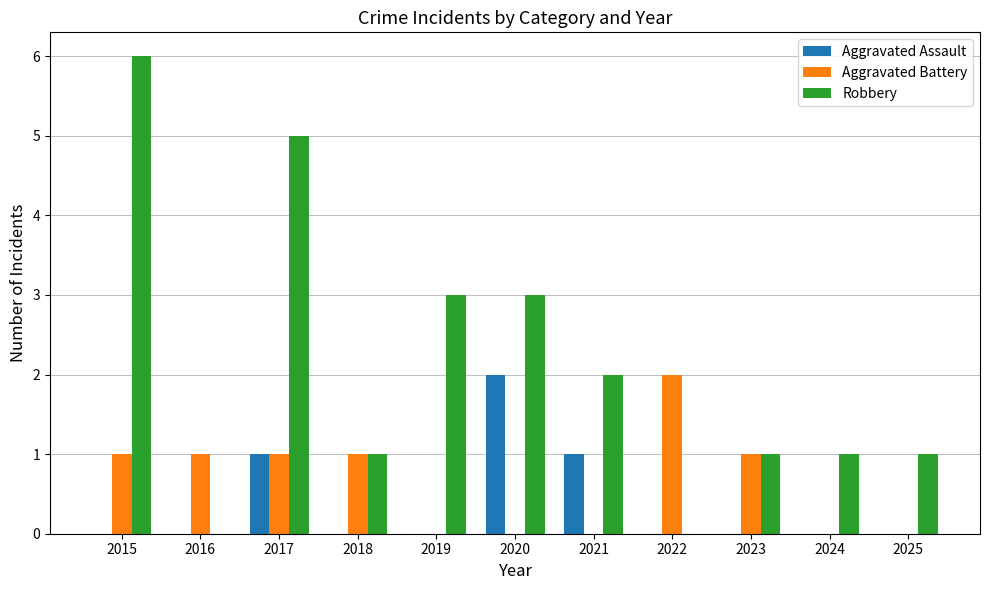

Reading right to left, transcribe all the data shown in this chart.

Aggravated Assault: 2025=0	2024=0	2023=0	2022=0	2021=1	2020=2	2019=0	2018=0	2017=1	2016=0	2015=0
Aggravated Battery: 2025=0	2024=0	2023=1	2022=2	2021=0	2020=0	2019=0	2018=1	2017=1	2016=1	2015=1
Robbery: 2025=1	2024=1	2023=1	2022=0	2021=2	2020=3	2019=3	2018=1	2017=5	2016=0	2015=6